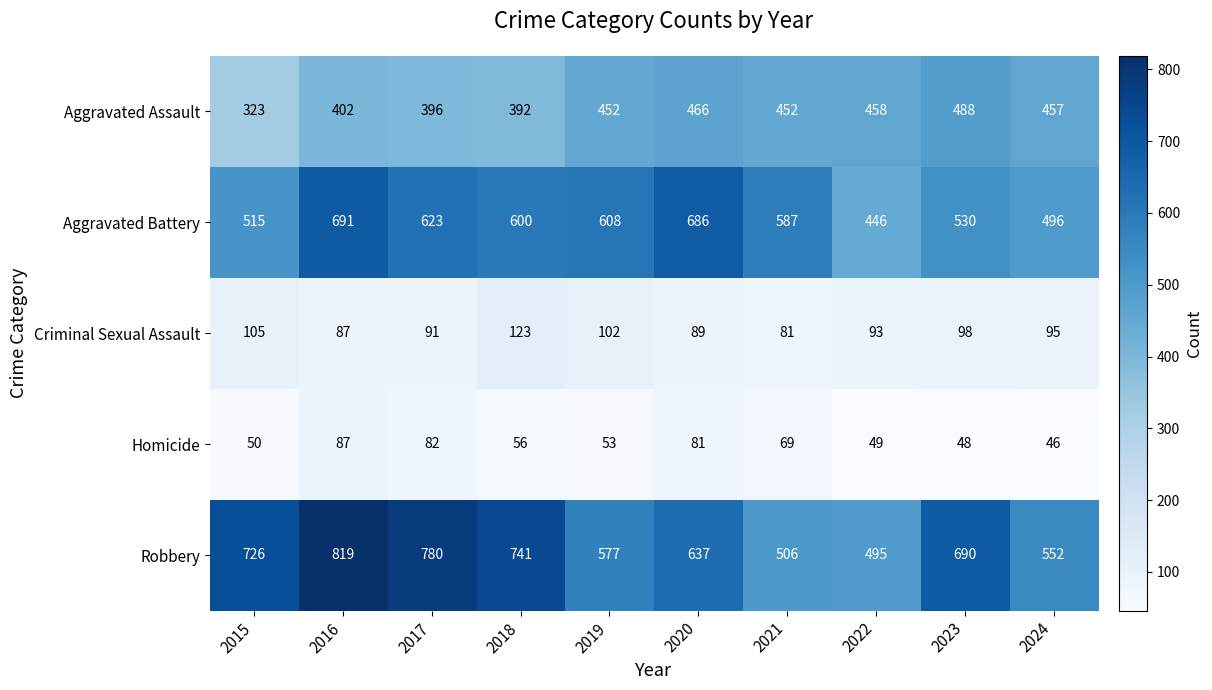

Which series has the widest spread of values?

Robbery